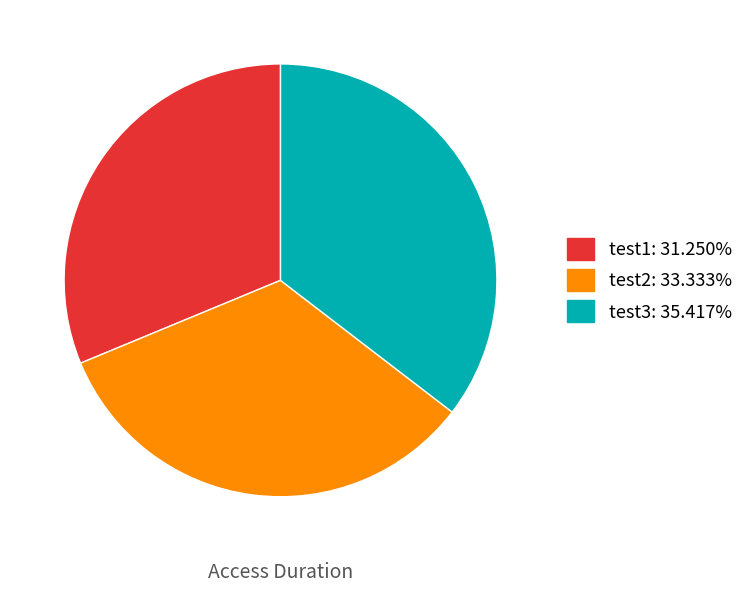

Does test3 account for over 50% of the chart?

No